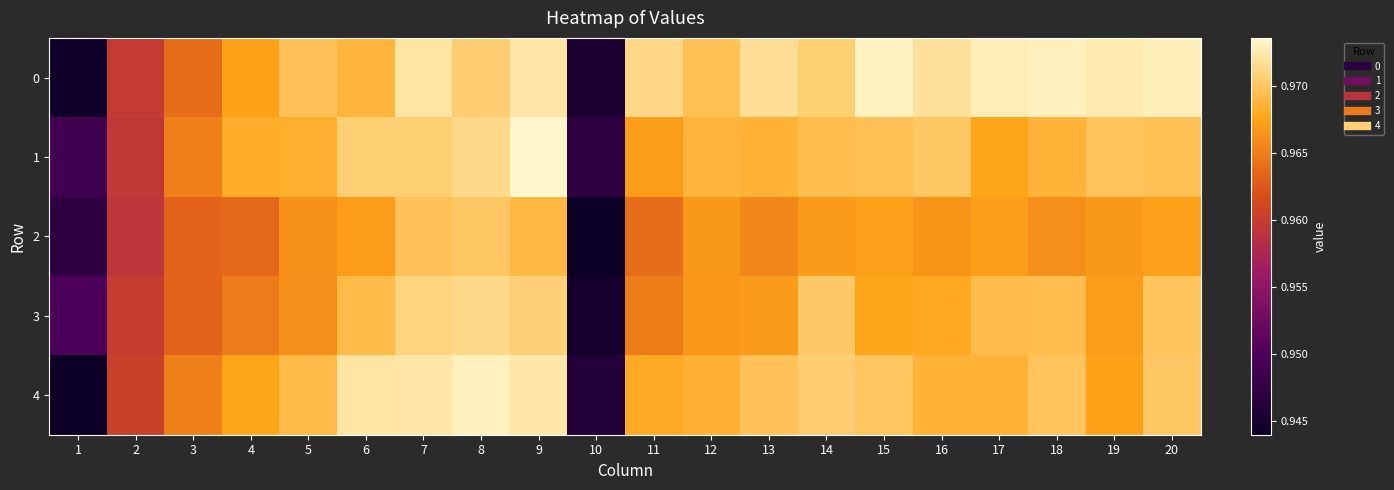

What is the minimum value shown in the chart?

0.9